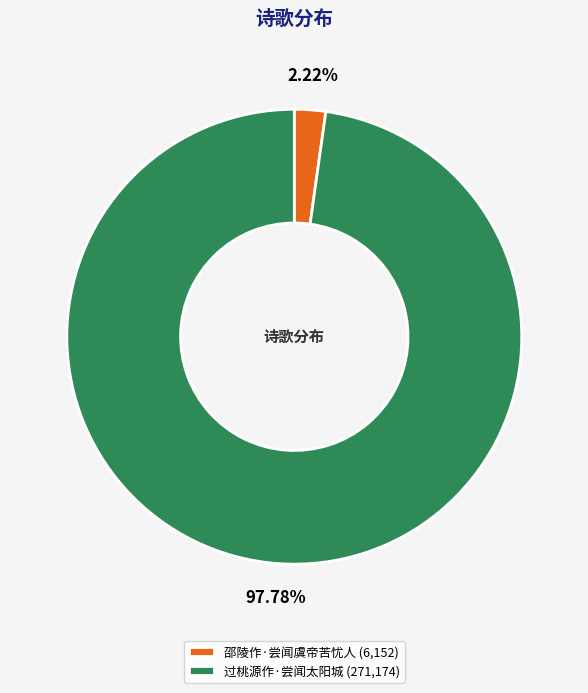

To the nearest percent, what is the combined percentage of 过桃源作·尝闻太阳城 and 邵陵作·尝闻虞帝苦忧人?

100%